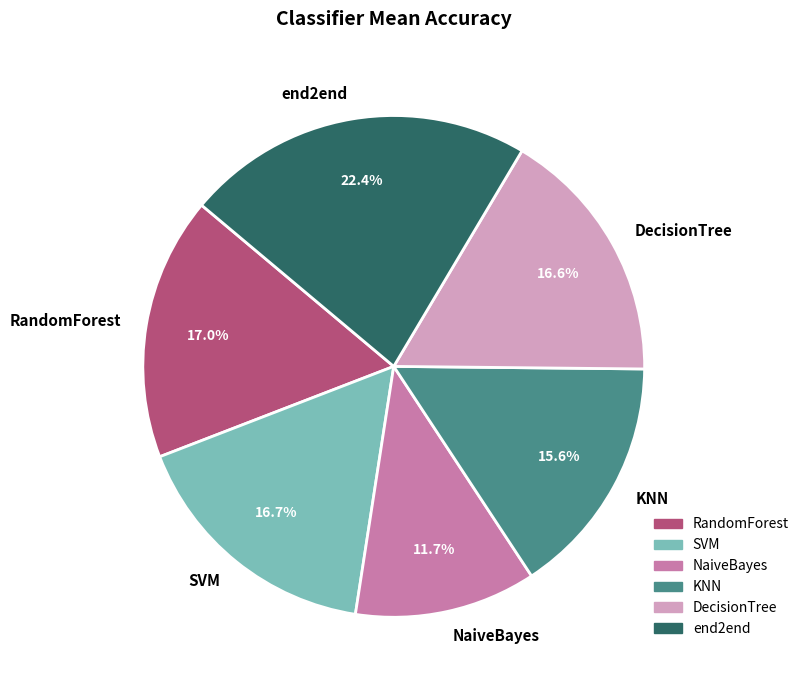

What is the largest slice in the pie chart?

end2end